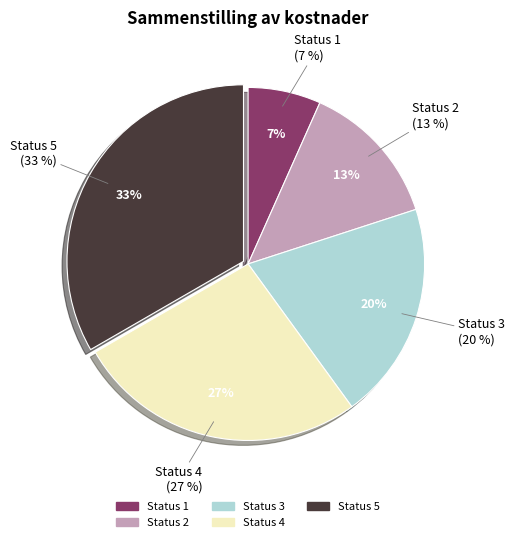

True or false: Status 4 accounts for 38% of the total.

False